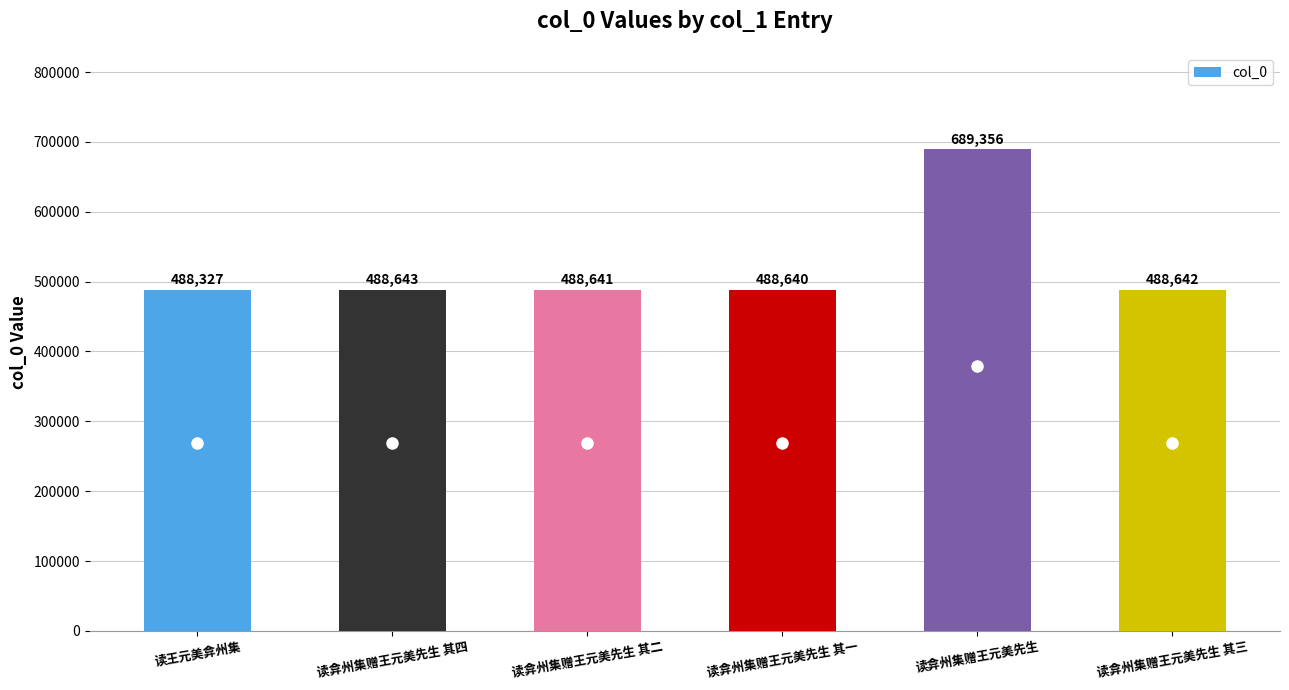

What is the difference between the values at 读弇州集赠王元美先生 其三 and 读弇州集赠王元美先生 其二?

1